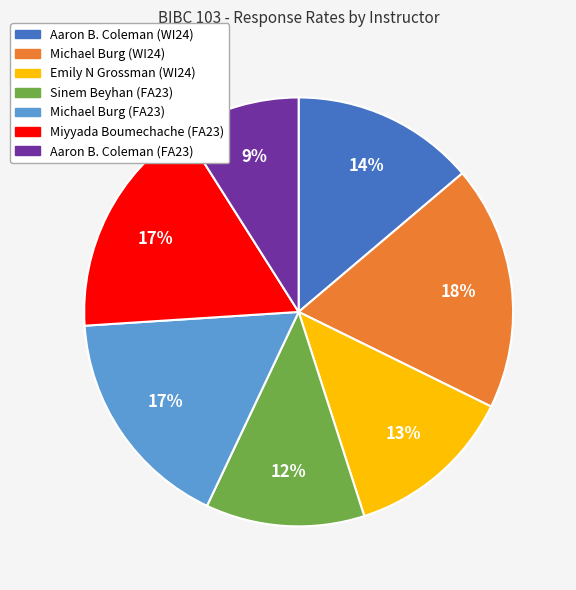

To the nearest percent, what percentage of the pie is Emily N Grossman (WI24)?

13%